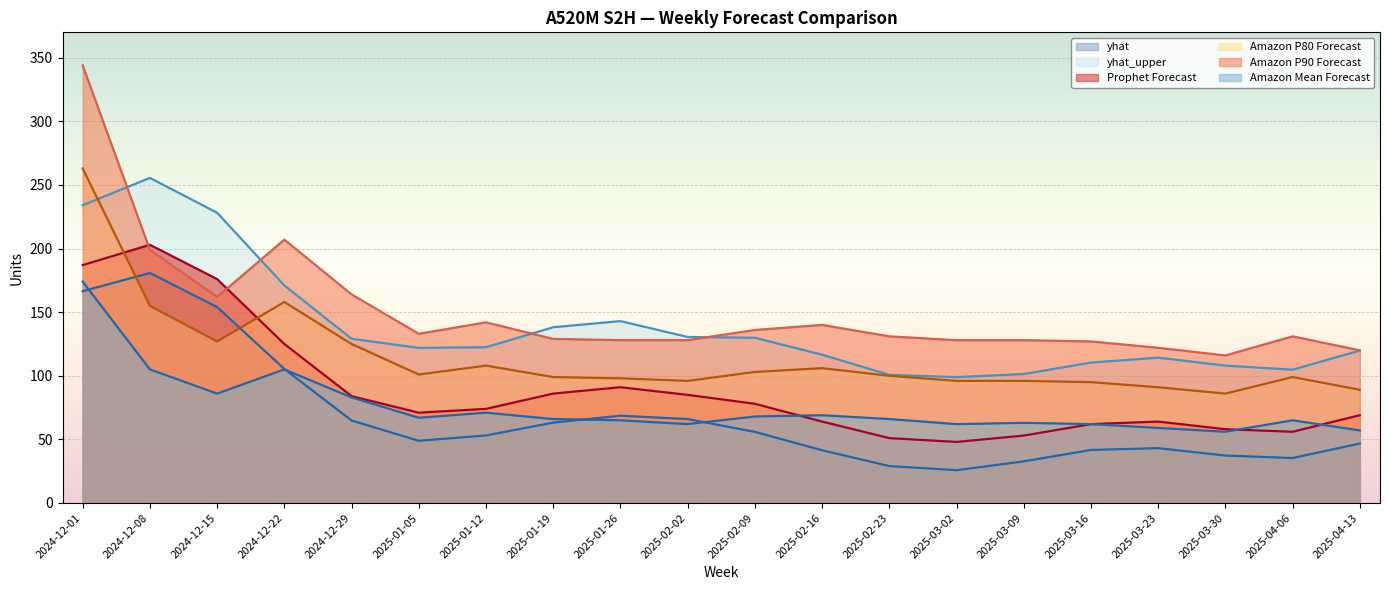

Between which two adjacent categories do Prophet Forecast and Amazon Mean Forecast first intersect?

2025-02-09 and 2025-02-16